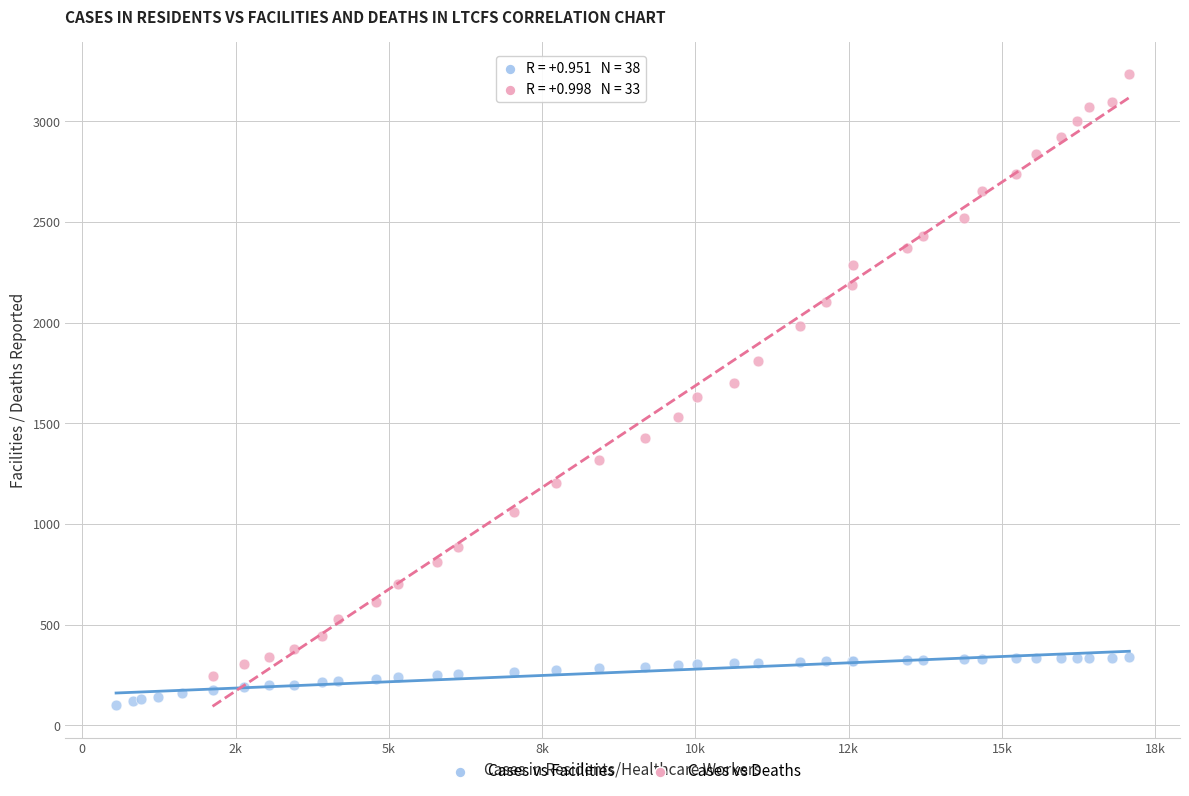

Which series reaches the maximum Y coordinate?

Cases vs Deaths